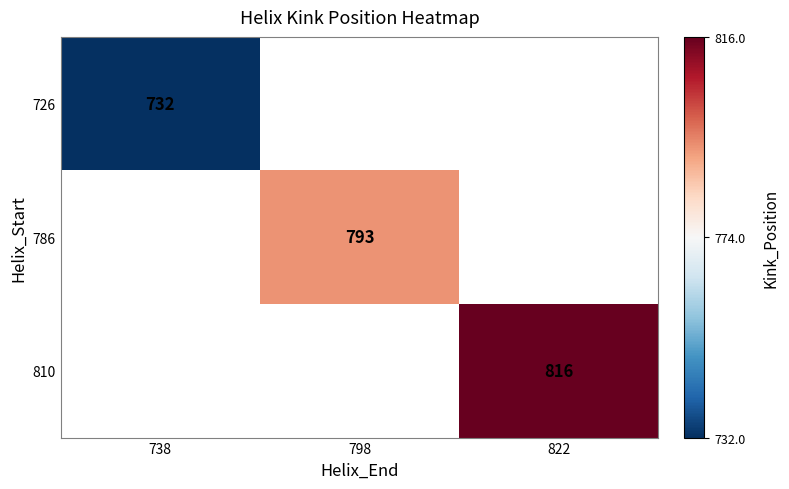

Is it true that 786 equals 793 at 798?

True